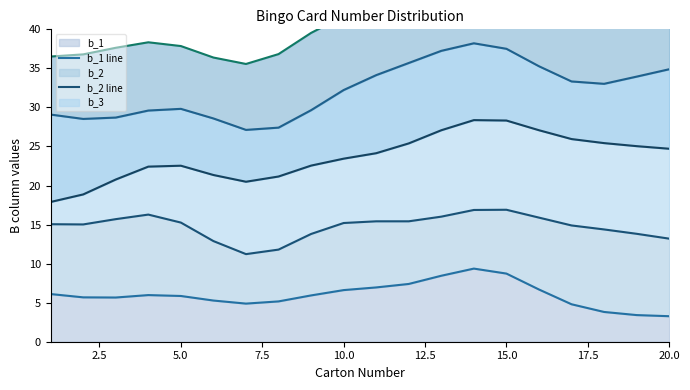

True or false: b_5 line has more than 2 points higher than both neighbors.

False